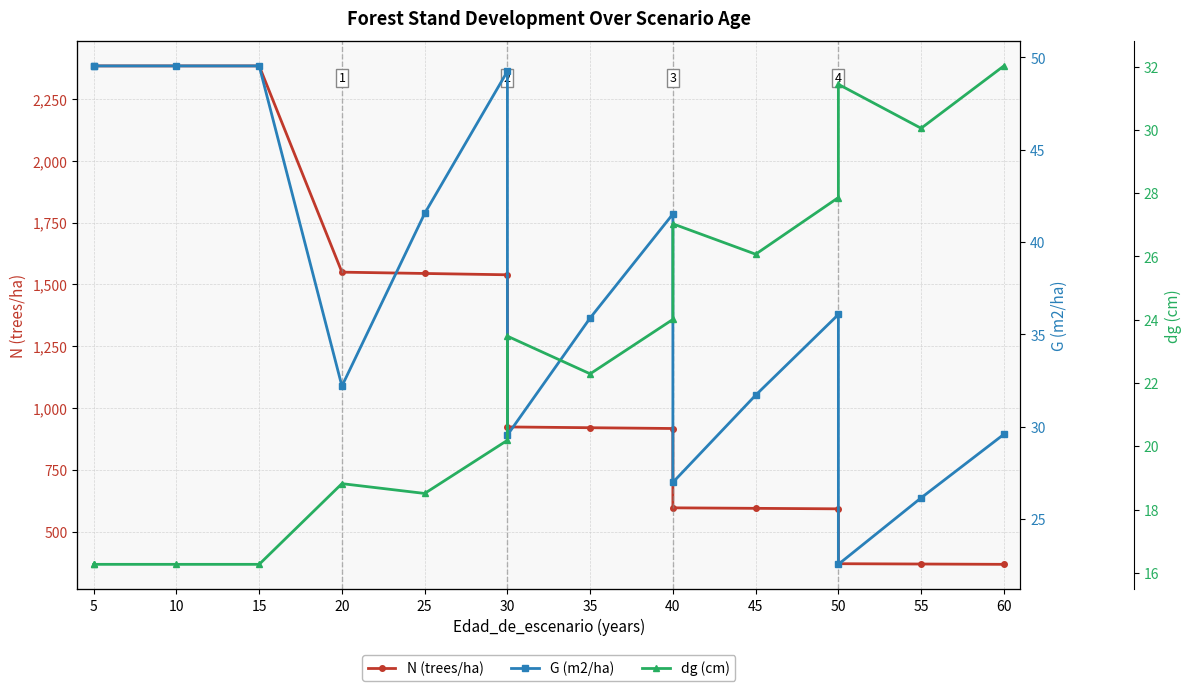

Which category has the lowest value across all series?

5